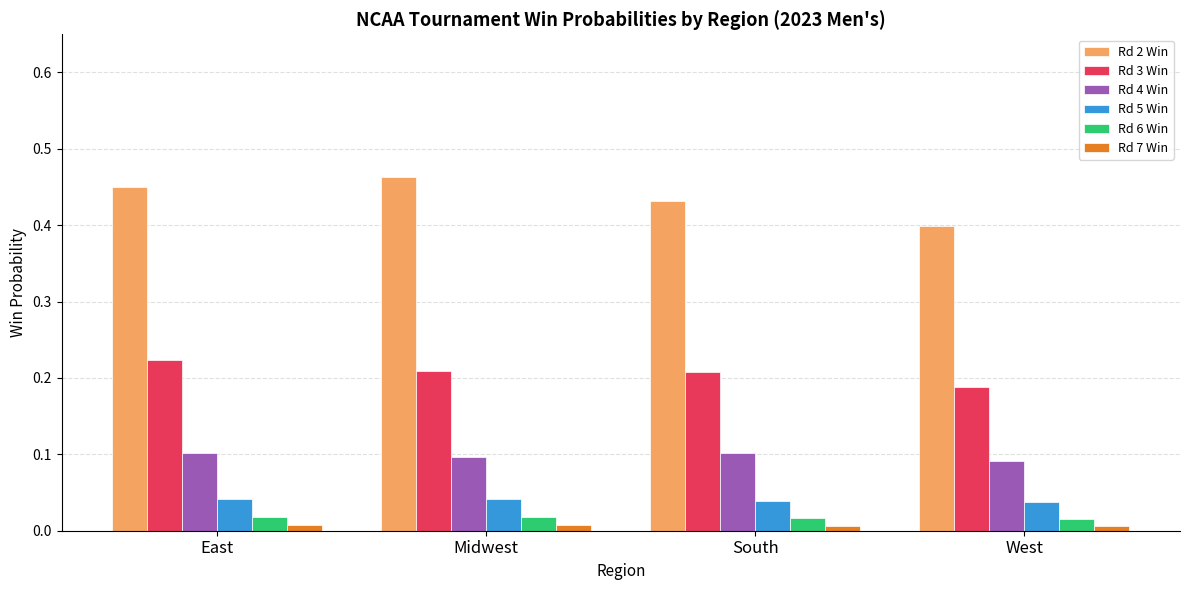

List the series in order of their peak value, lowest first.

Rd 7 Win, Rd 6 Win, Rd 5 Win, Rd 4 Win, Rd 3 Win, Rd 2 Win